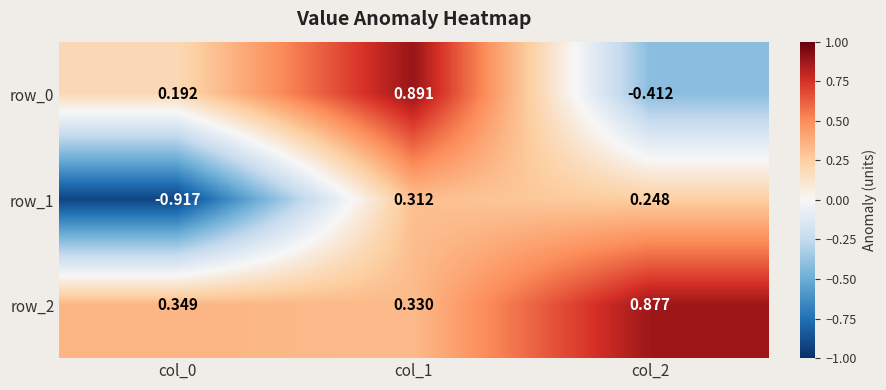

Rank the series by their maximum value, from highest to lowest.

row_0, row_2, row_1